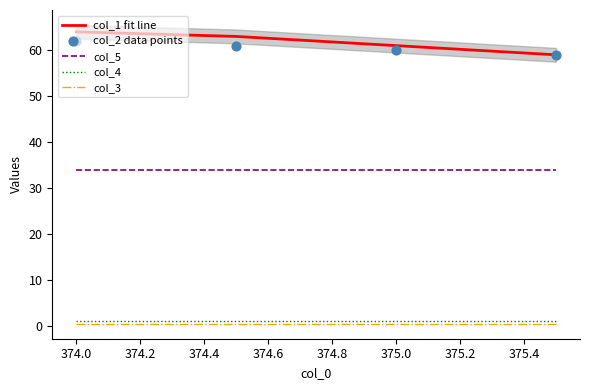

Which series reaches the maximum Y coordinate?

col_1 fit line